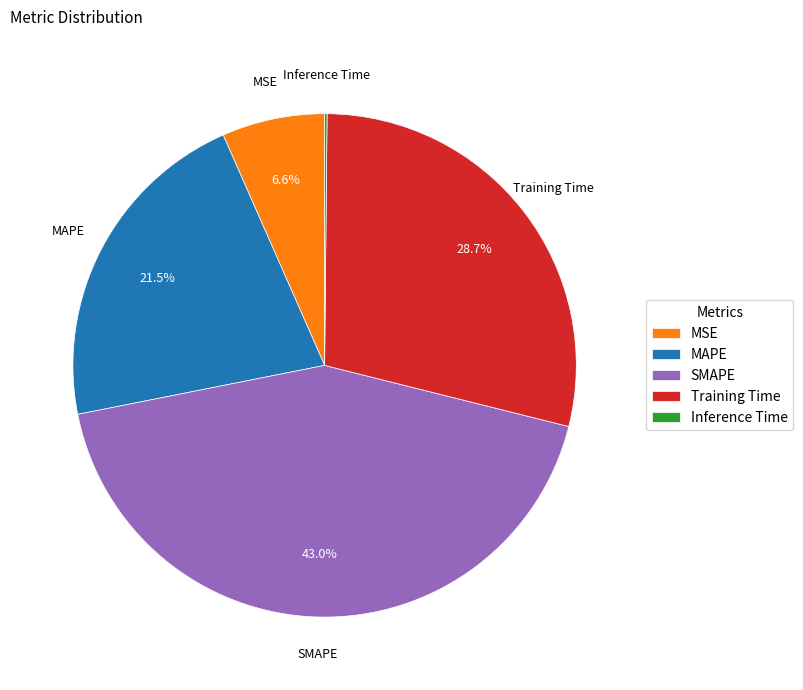

To the nearest percent, what is the difference between the largest and smallest slice percentages?

43%